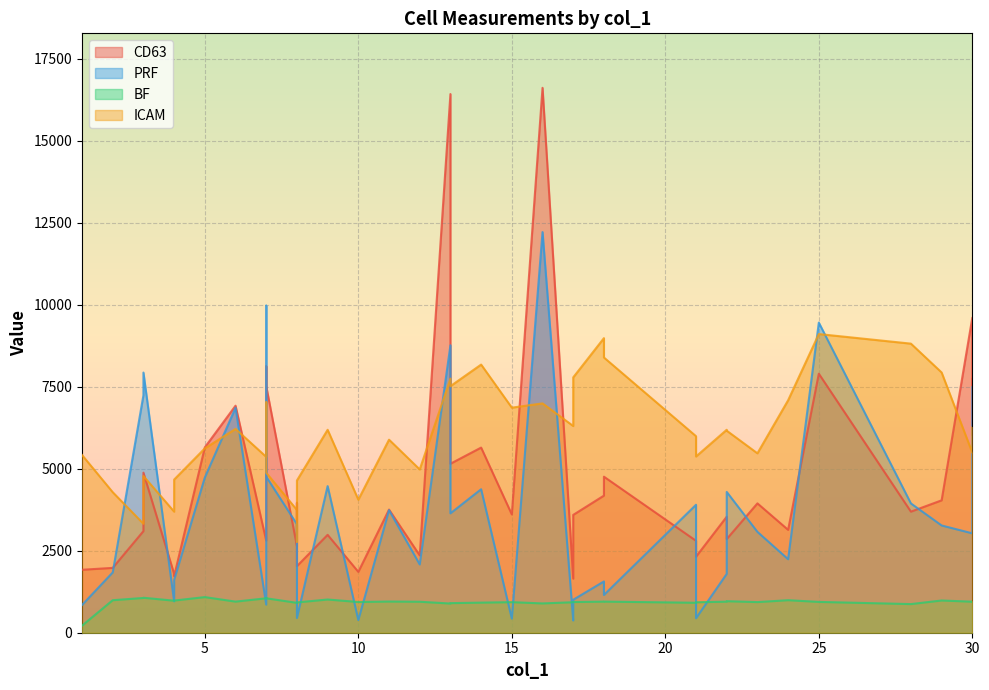

Where does the ICAM series first go above 6161?

6